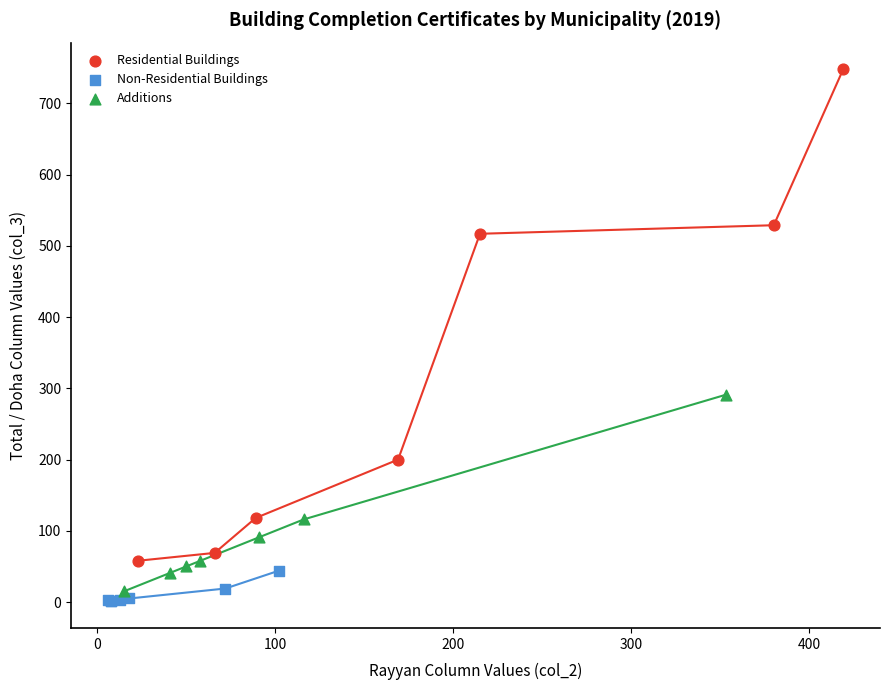

Which series has the widest spread of Y values?

Residential Buildings